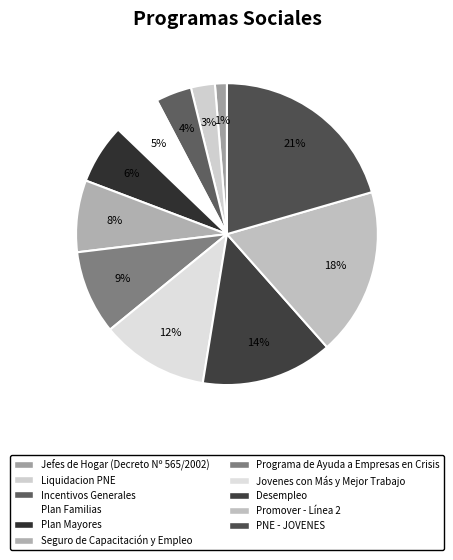

To the nearest percent, what portion does Liquidacion PNE represent?

3%